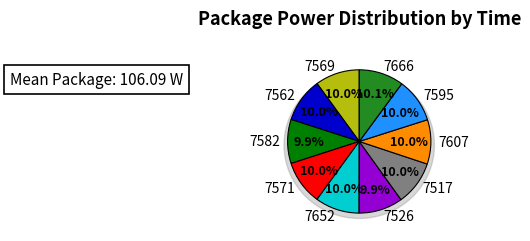

Approximately how many times larger is the value at 7652 compared to 7607?

1.0